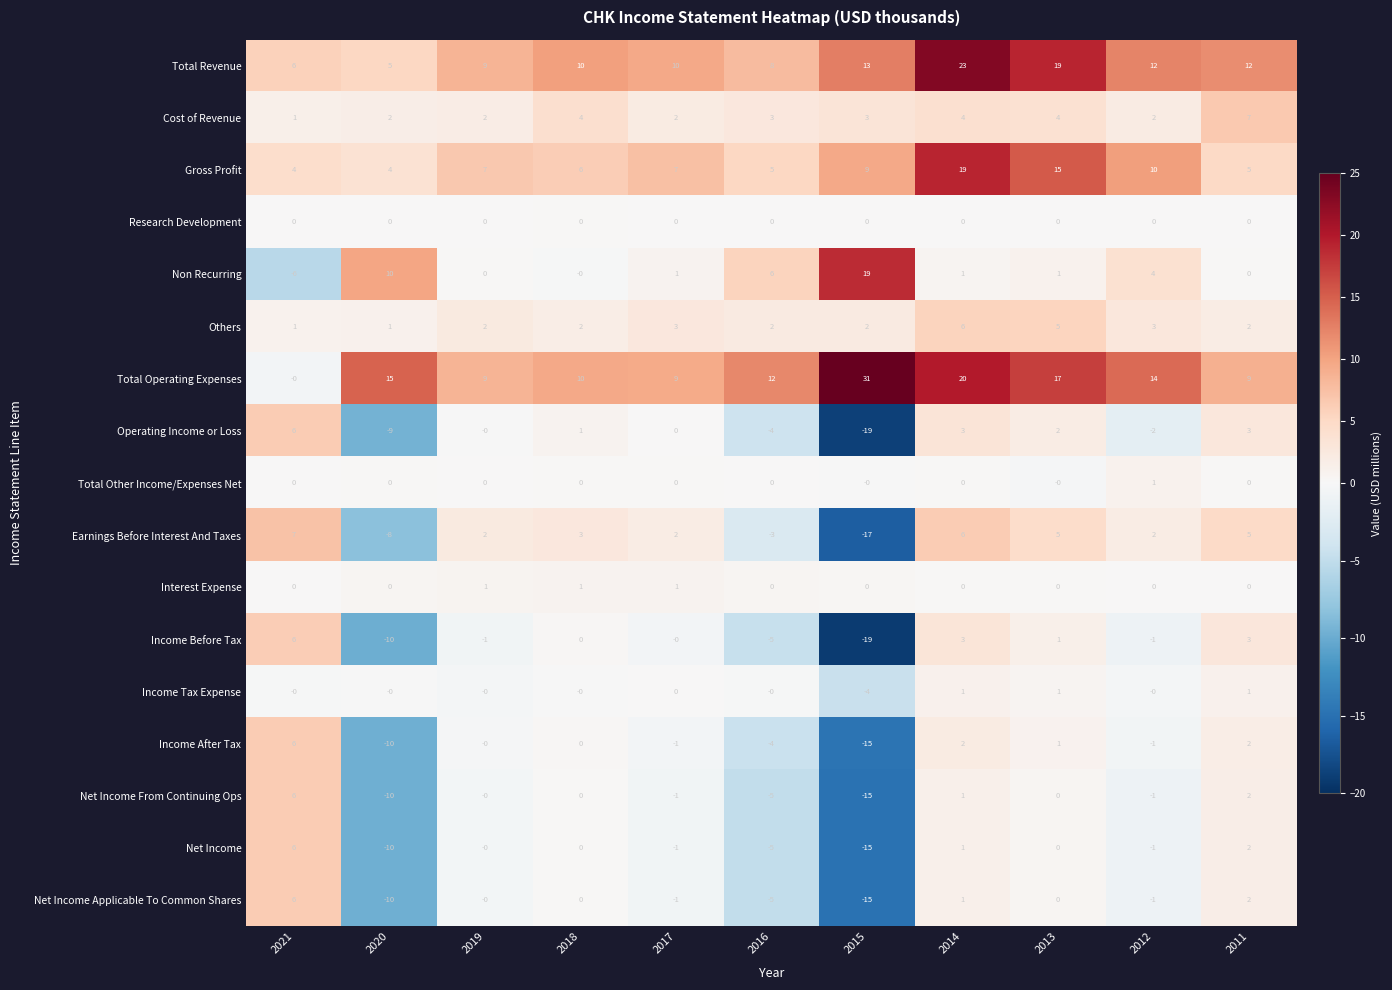

Which series has the widest spread of values?

Total Operating Expenses